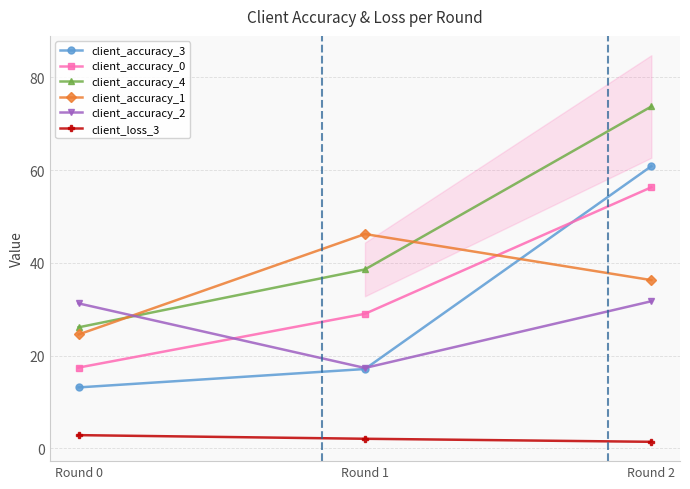

How many lines are shown in the chart?

6